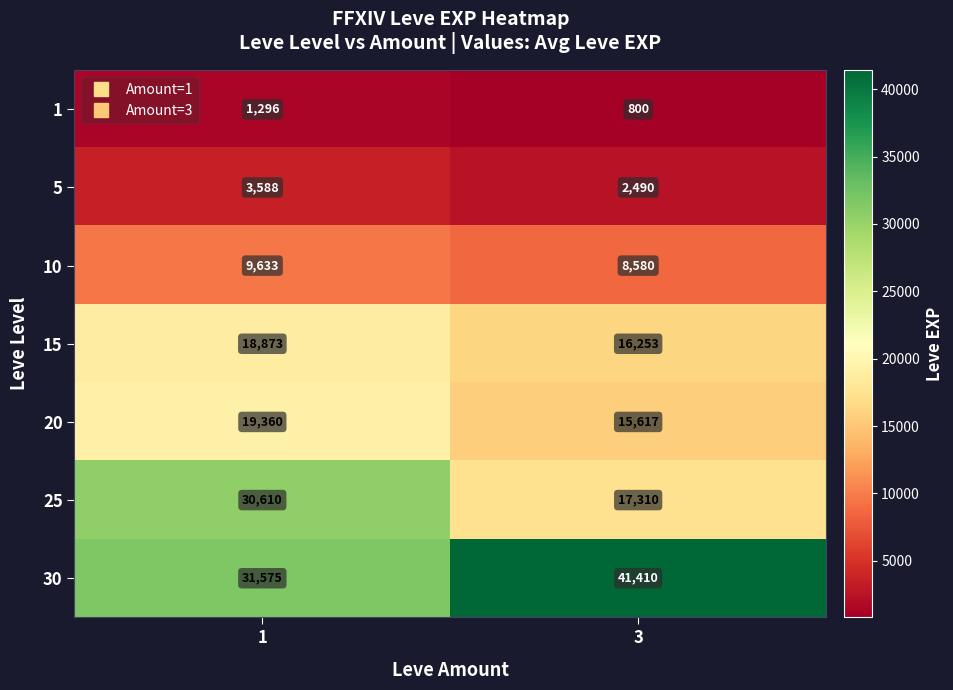

The value of 25 at 1 is 20431. True or false?

False